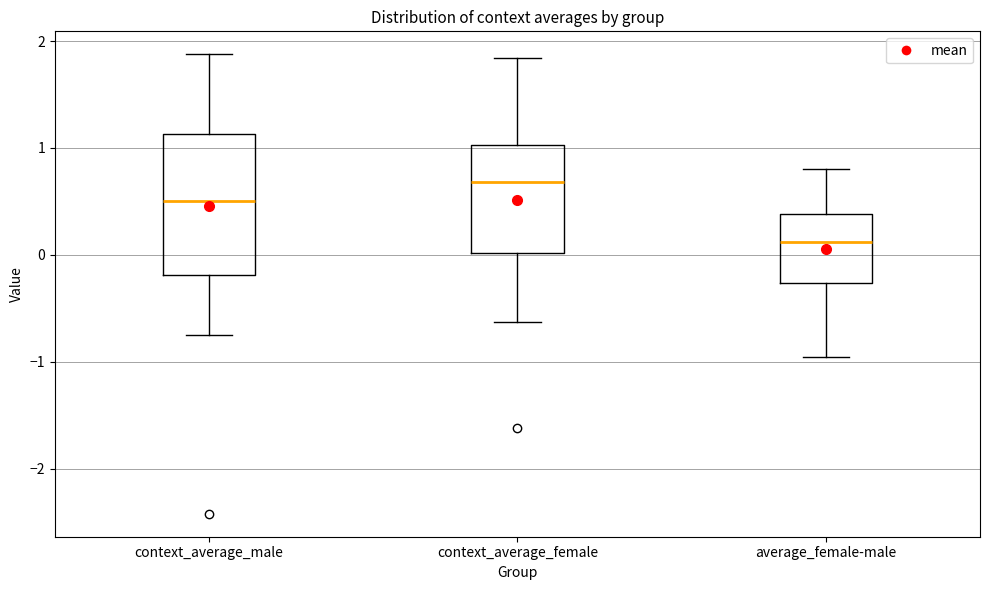

Reading left to right, read every box against the y-axis: the position of its median line, the range the box covers, and the ends of its whiskers. The values are not printed on the chart, so give them approximately, as read against the axis.

context_average_male: median 0.5, box -0.2 to 1.1, whiskers -0.7 to 1.9
context_average_female: median 0.7, box 0.0 to 1.0, whiskers -0.6 to 1.8
average_female-male: median 0.1, box -0.3 to 0.4, whiskers -1.0 to 0.8